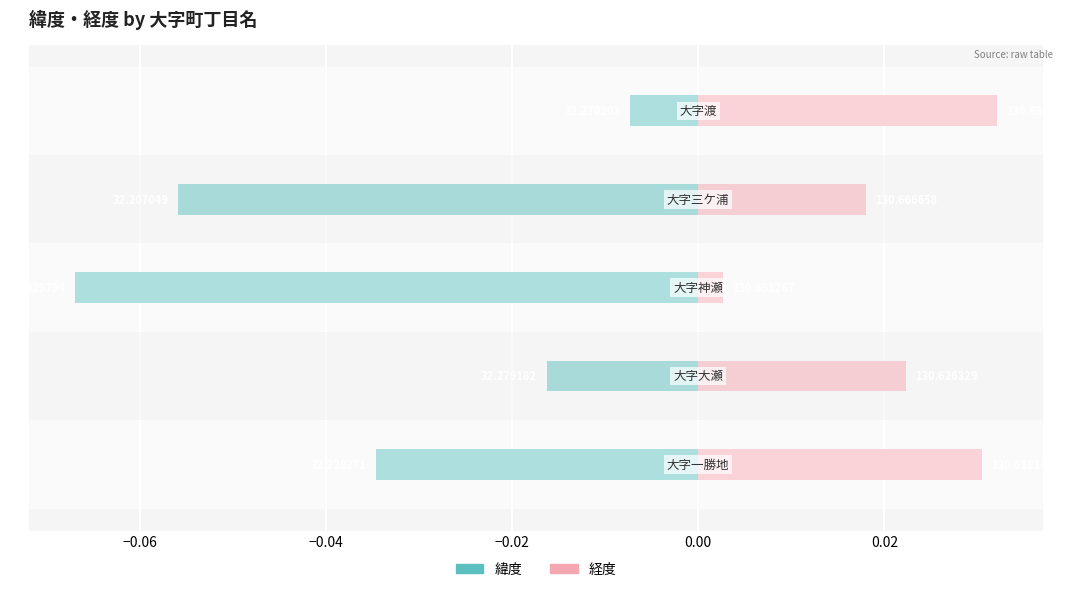

The 経度 series shows 0.0 at −0.04. True or false?

True